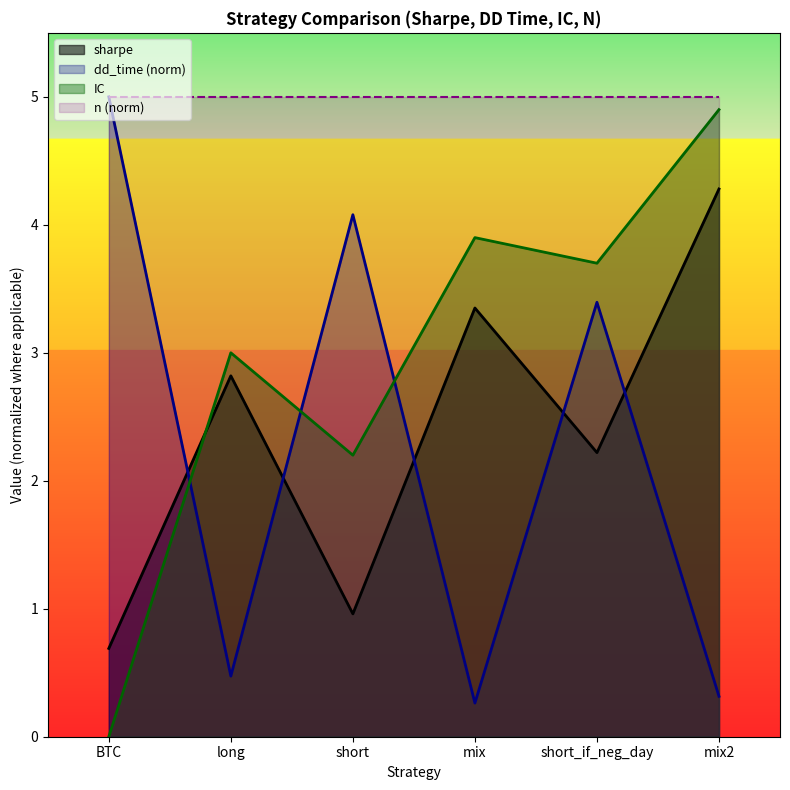

List the labels in order of sharpe value, smallest first.

BTC, short, short_if_neg_day, long, mix, mix2